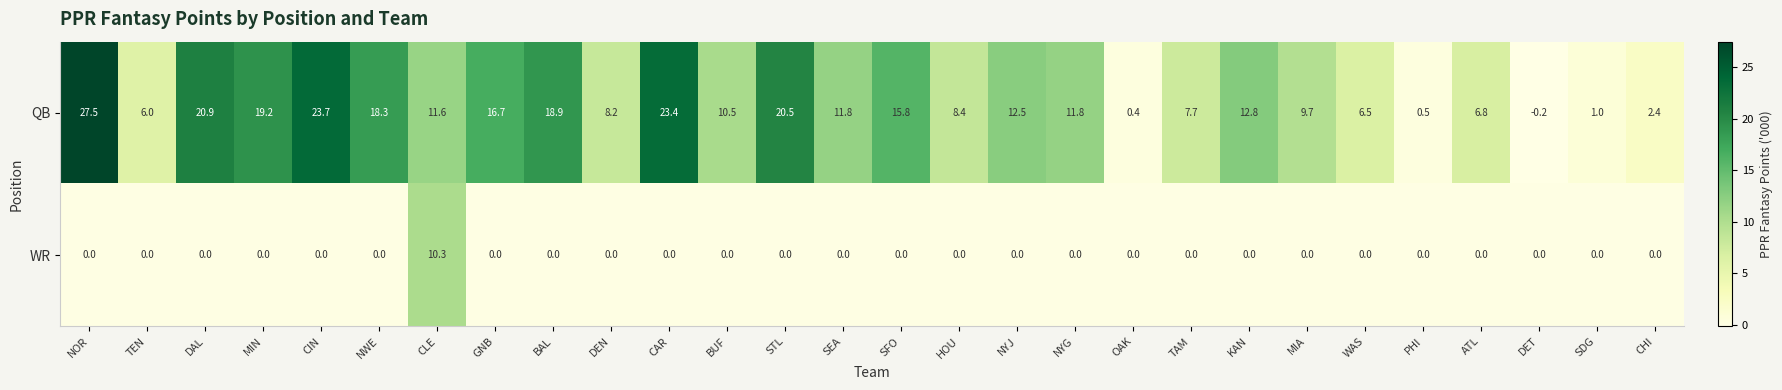

Which category has the highest value in the WR series?

CLE